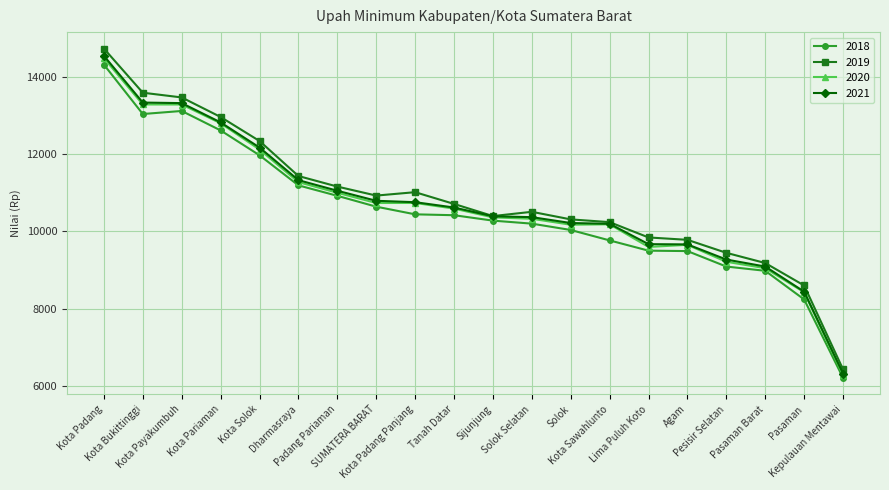

What are all the series names shown in the legend?

2018, 2019, 2020, 2021